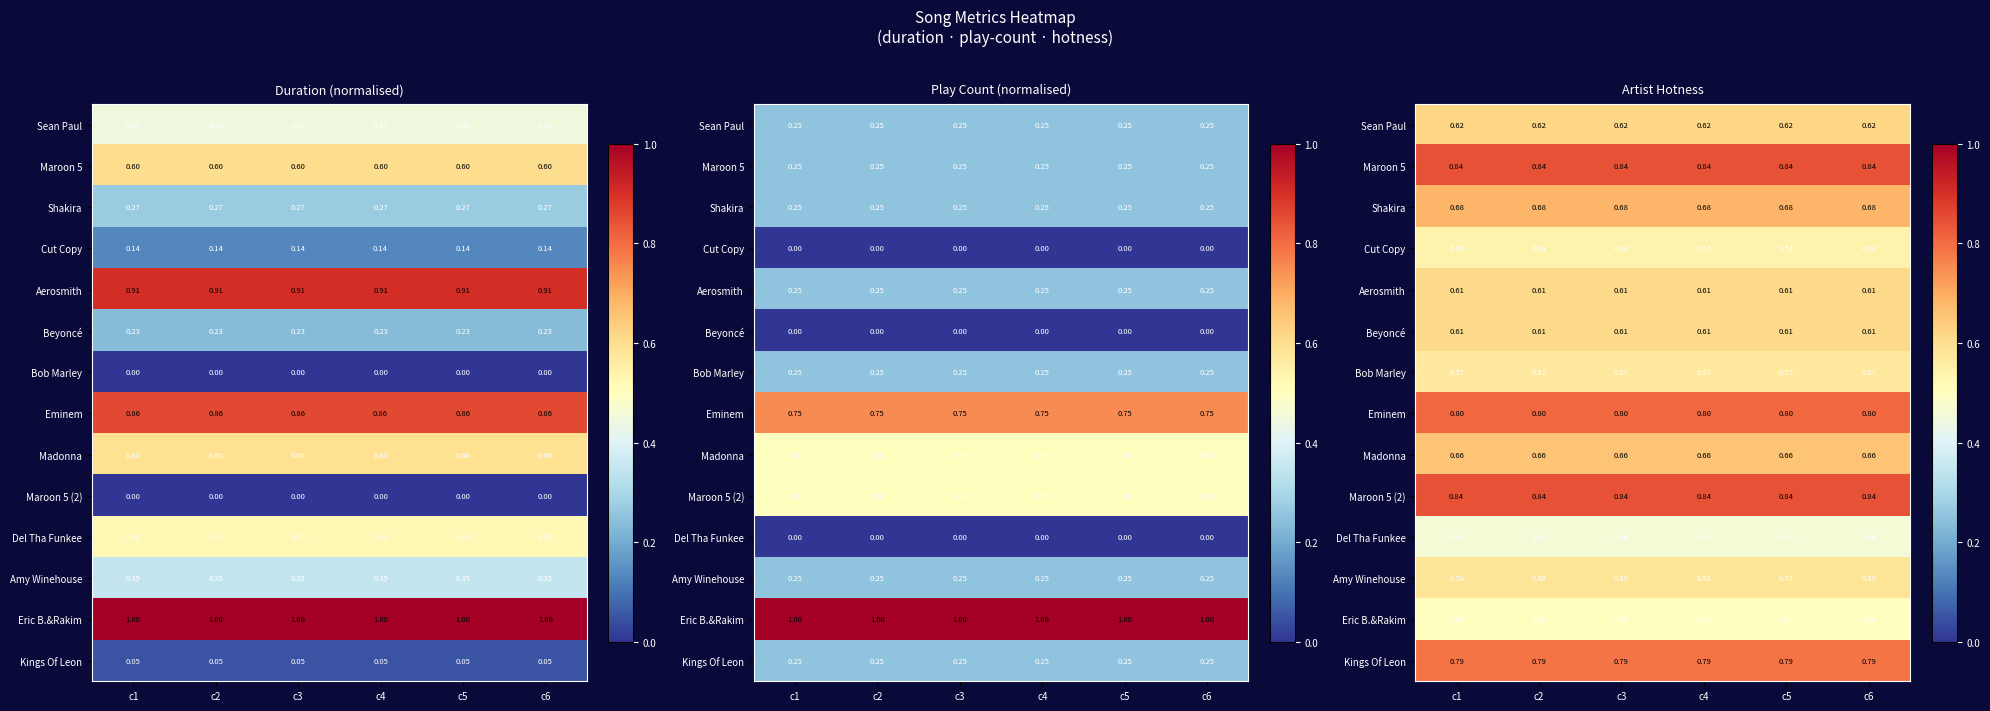

At which label is Eric B.&Rakim closest to 0?

c1